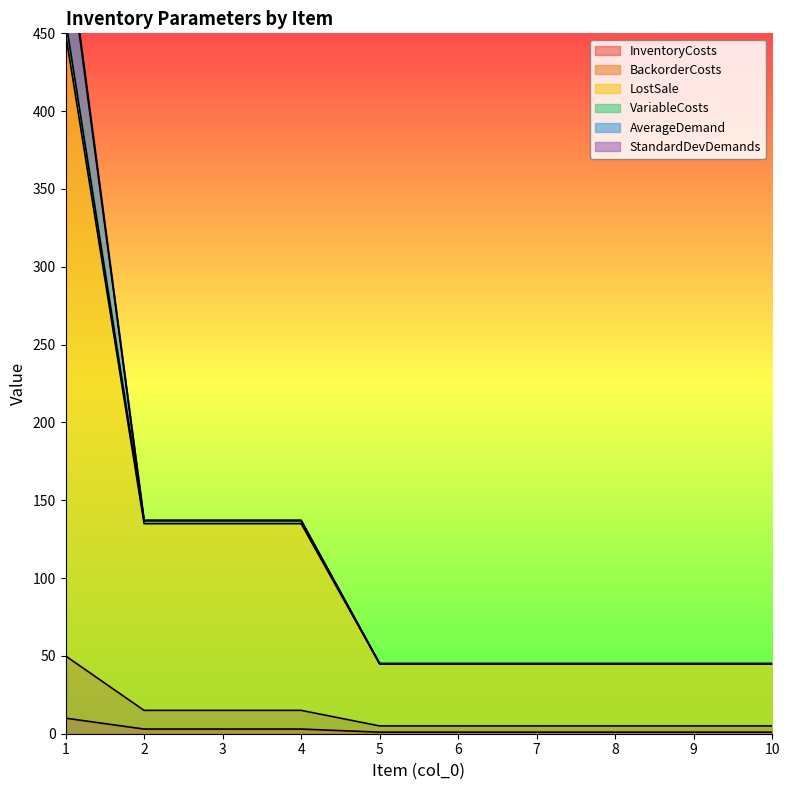

True or false: LostSale and InventoryCosts cross at least once.

False